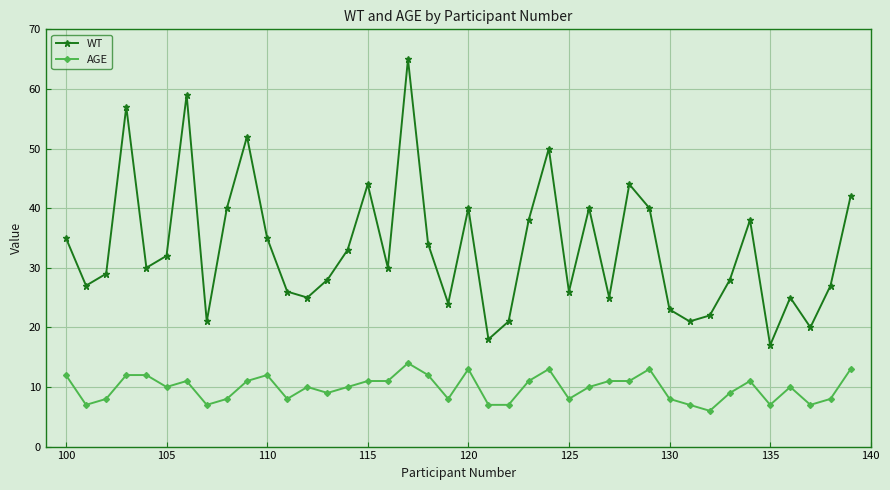

Does the chart display data point markers on the line(s)?

Yes